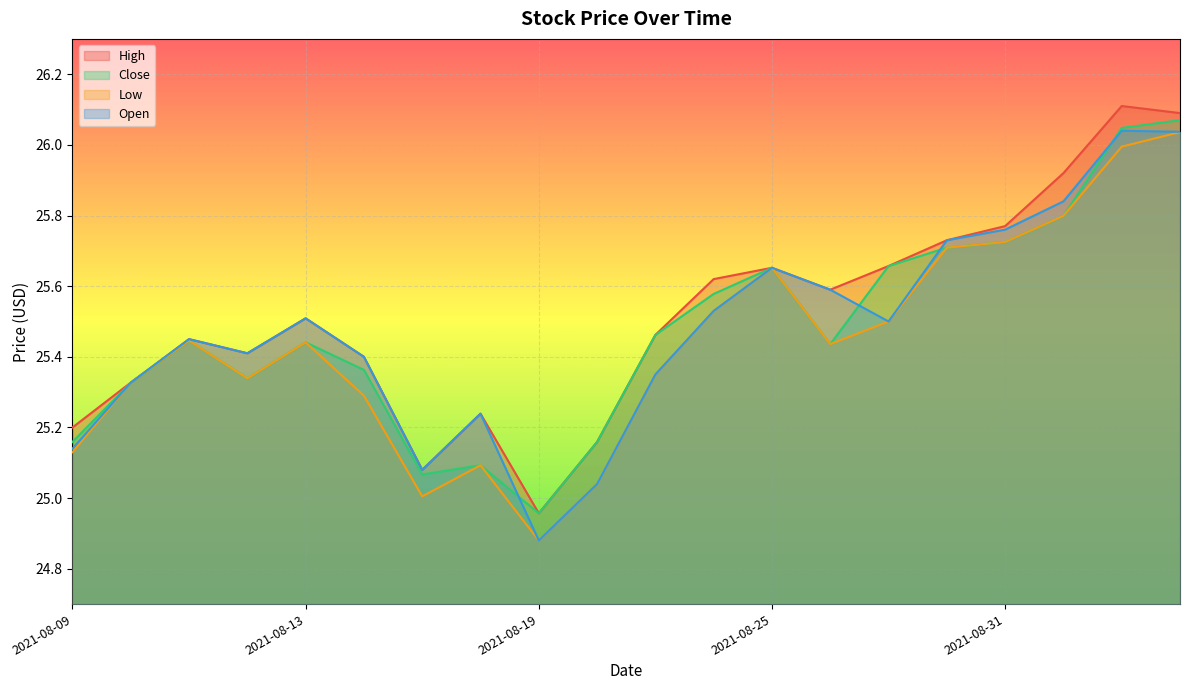

Reading left to right, what are all the values shown in this chart?

High: 2021-08-09=25.2	2021-08-10=25.3	2021-08-11=25.5	2021-08-12=25.4	2021-08-13=25.5	2021-08-16=25.4	2021-08-17=25.1	2021-08-18=25.2	2021-08-19=25.0	2021-08-20=25.2	2021-08-23=25.5	2021-08-24=25.6	2021-08-25=25.7	2021-08-26=25.6	2021-08-27=25.7	2021-08-30=25.7	2021-08-31=25.8	2021-09-01=25.9	2021-09-02=26.1	2021-09-03=26.1
Close: 2021-08-09=25.2	2021-08-10=25.3	2021-08-11=25.4	2021-08-12=25.3	2021-08-13=25.4	2021-08-16=25.4	2021-08-17=25.1	2021-08-18=25.1	2021-08-19=25.0	2021-08-20=25.2	2021-08-23=25.5	2021-08-24=25.6	2021-08-25=25.7	2021-08-26=25.4	2021-08-27=25.7	2021-08-30=25.7	2021-08-31=25.7	2021-09-01=25.8	2021-09-02=26.0	2021-09-03=26.1
Low: 2021-08-09=25.1	2021-08-10=25.3	2021-08-11=25.4	2021-08-12=25.3	2021-08-13=25.4	2021-08-16=25.3	2021-08-17=25.0	2021-08-18=25.1	2021-08-19=24.9	2021-08-20=25.0	2021-08-23=25.4	2021-08-24=25.5	2021-08-25=25.7	2021-08-26=25.4	2021-08-27=25.5	2021-08-30=25.7	2021-08-31=25.7	2021-09-01=25.8	2021-09-02=26.0	2021-09-03=26.0
Open: 2021-08-09=25.1	2021-08-10=25.3	2021-08-11=25.5	2021-08-12=25.4	2021-08-13=25.5	2021-08-16=25.4	2021-08-17=25.1	2021-08-18=25.2	2021-08-19=24.9	2021-08-20=25.0	2021-08-23=25.4	2021-08-24=25.5	2021-08-25=25.7	2021-08-26=25.6	2021-08-27=25.5	2021-08-30=25.7	2021-08-31=25.8	2021-09-01=25.8	2021-09-02=26.0	2021-09-03=26.0